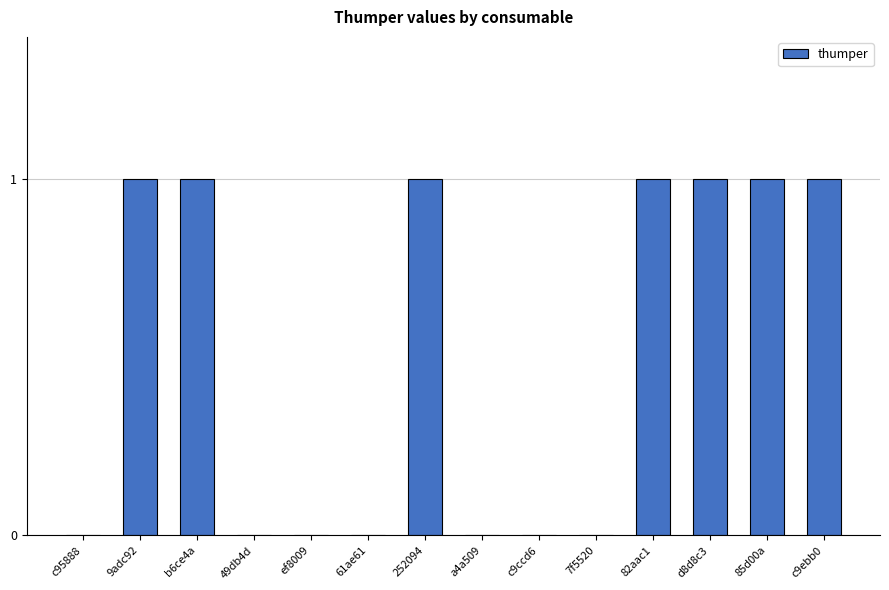

Reading right to left, extract all data points from this chart.

c9ebb0=1	85d00a=1	d8d8c3=1	82aac1=1	7f5520=0	c9ccd6=0	a4a509=0	252094=1	61ae61=0	ef8009=0	49db4d=0	b6ce4a=1	9adc92=1	c95888=0